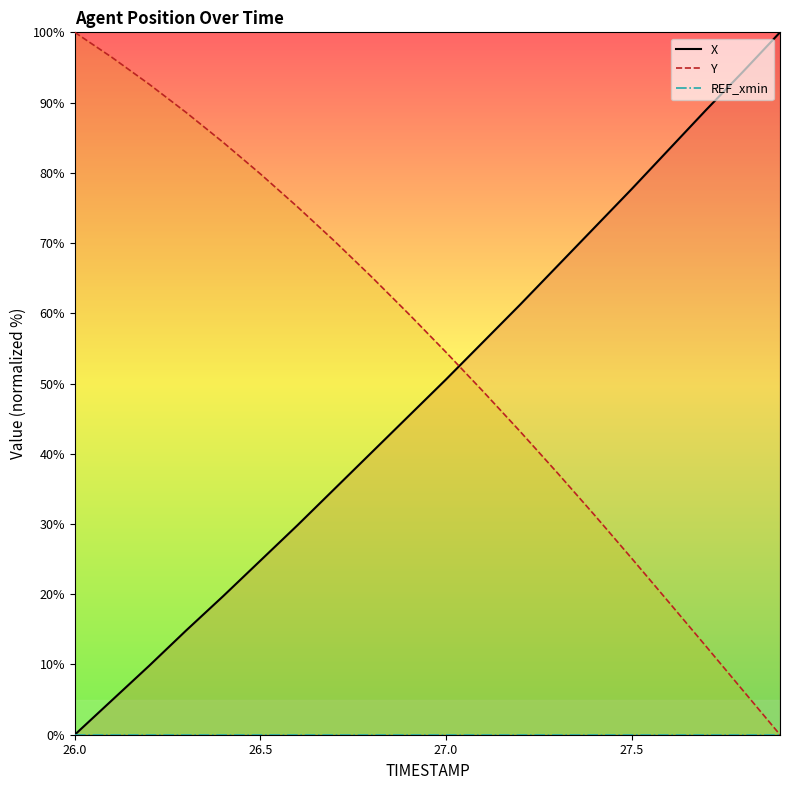

What is the approximate value of Y at 27.5?

25.1